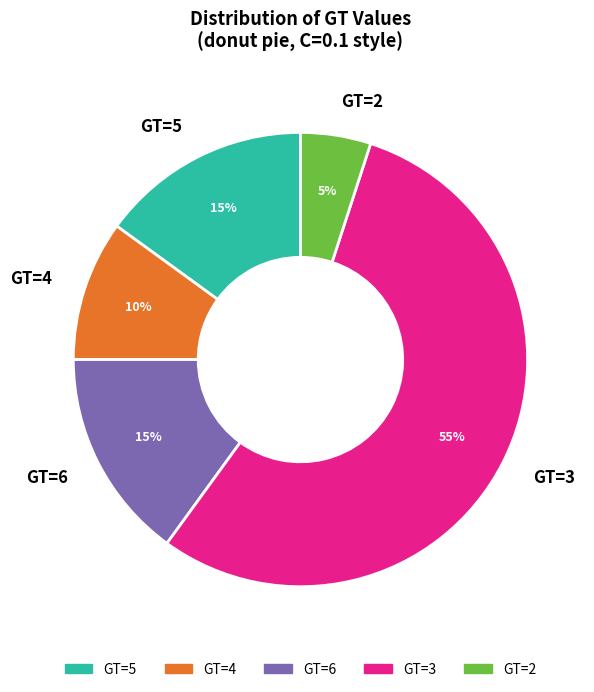

To the nearest percent, what is the average slice percentage?

20%